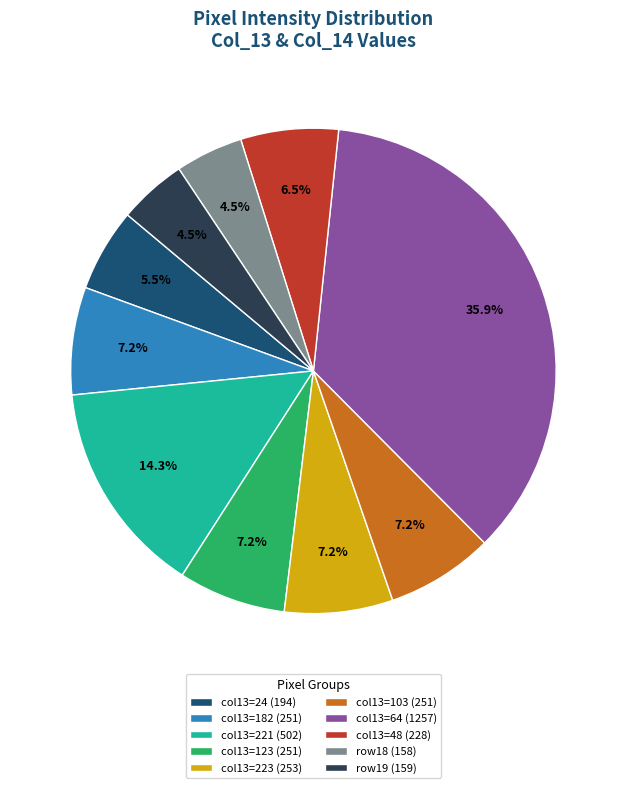

Which category has the biggest portion of the pie?

col13=64 (1257)